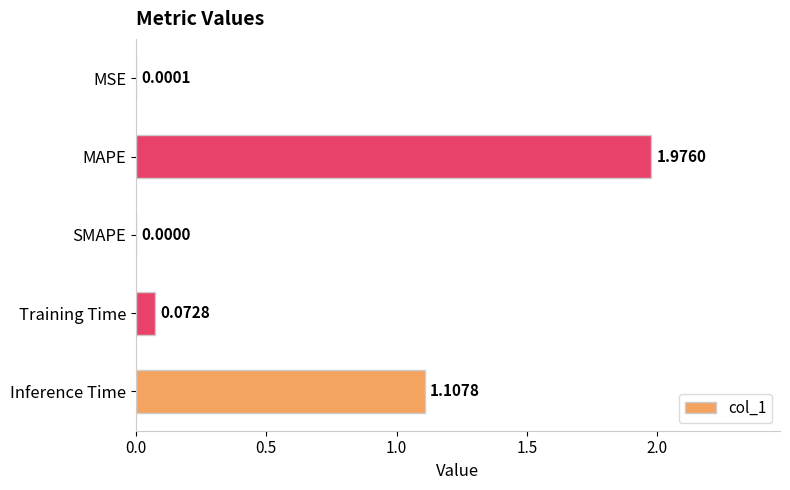

What is the sum of all values?

3.2